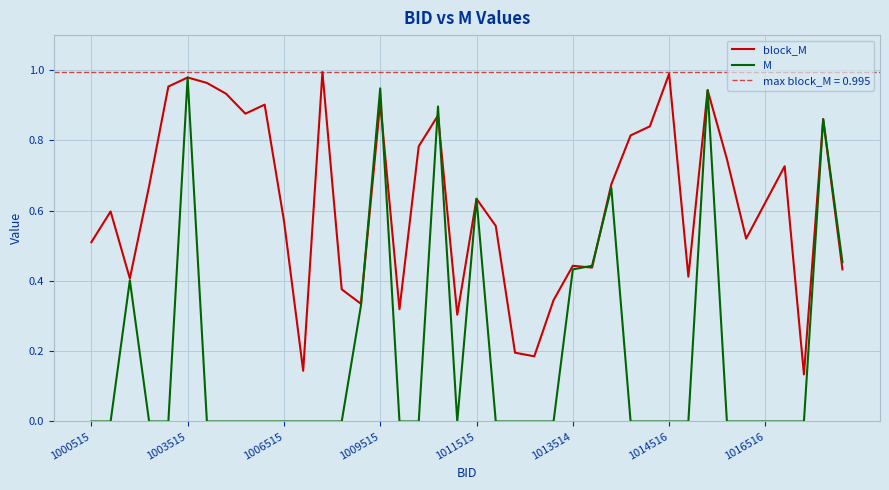

True or false: block_M has more than 2 interior local peaks.

True